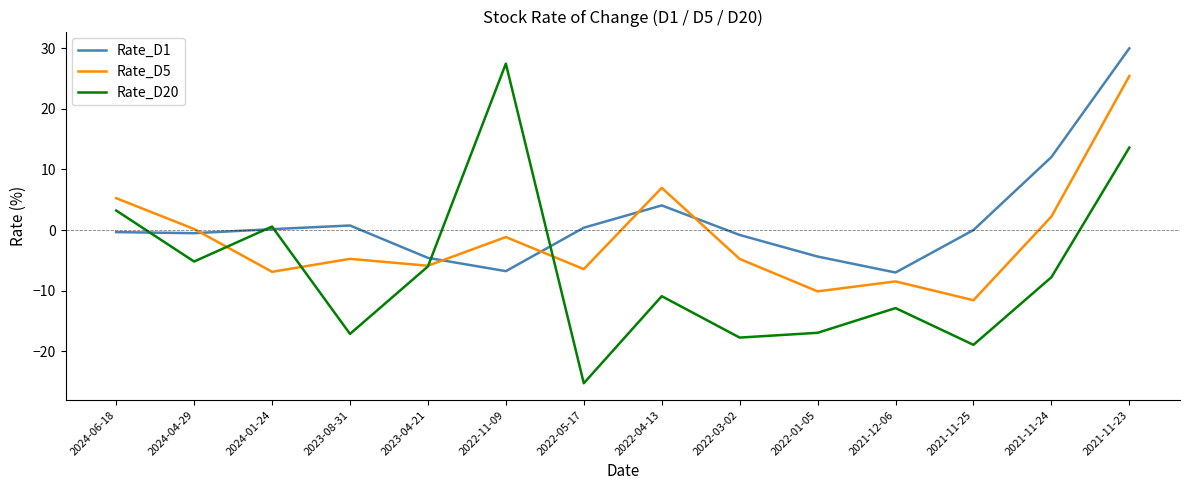

Where is the first local maximum for Rate_D5?

2023-08-31